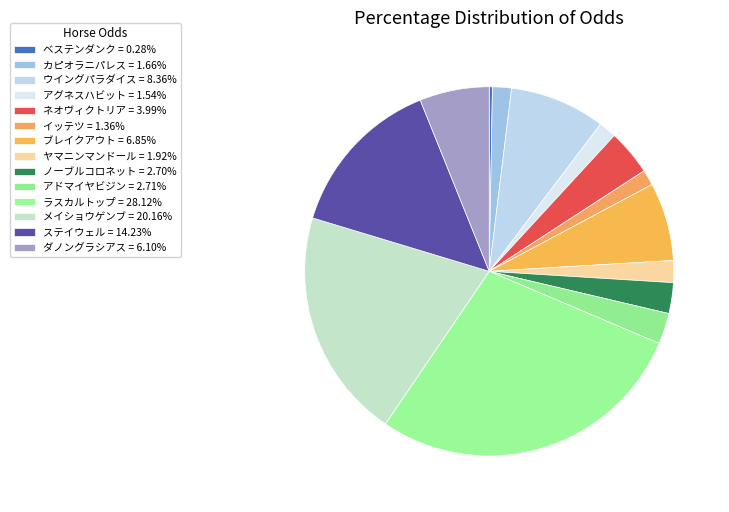

Rank the categories by value from lowest to highest.

ベステンダンク, イッテツ, アグネスハビット, カピオラニパレス, ヤマニンマンドール, ノーブルコロネット, アドマイヤビジン, ネオヴィクトリア, ダノングラシアス, ブレイクアウト, ウイングパラダイス, ステイウェル, メイショウゲンブ, ラスカルトップ